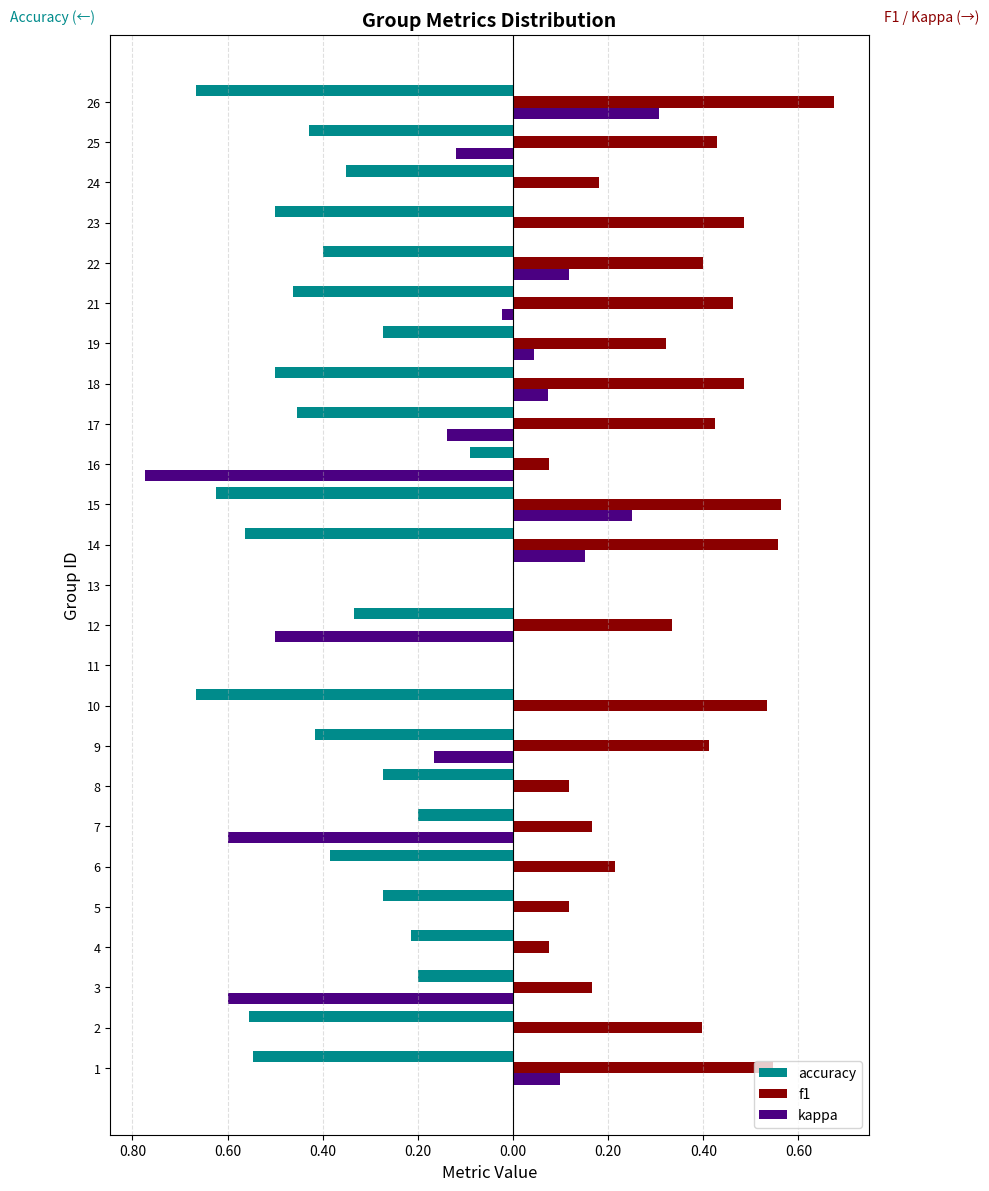

Rank the series by their maximum value, from lowest to highest.

accuracy, kappa, f1